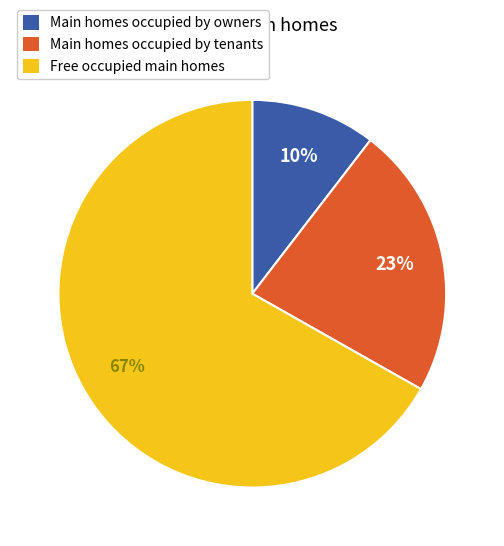

To the nearest percent, what is the combined percentage of Main homes occupied by owners and Main homes occupied by tenants?

33%